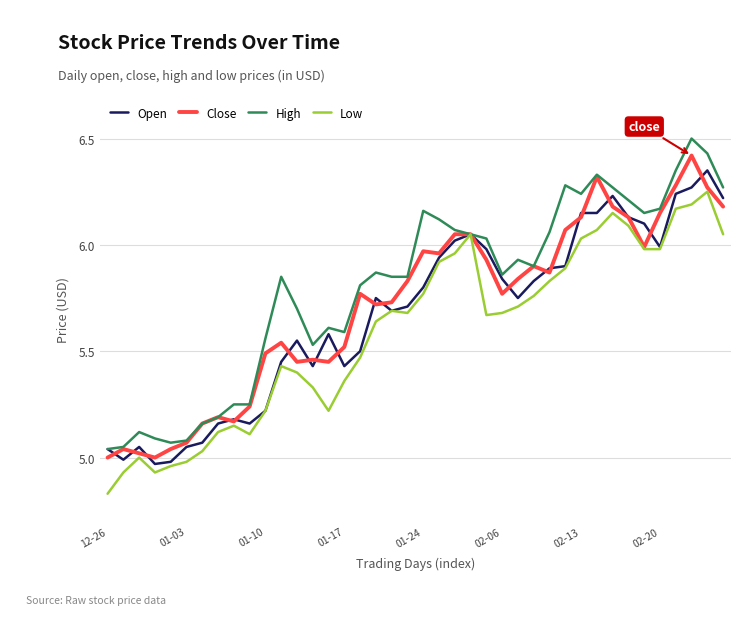

Rank the series by their average value, from highest to lowest.

High, Close, Open, Low